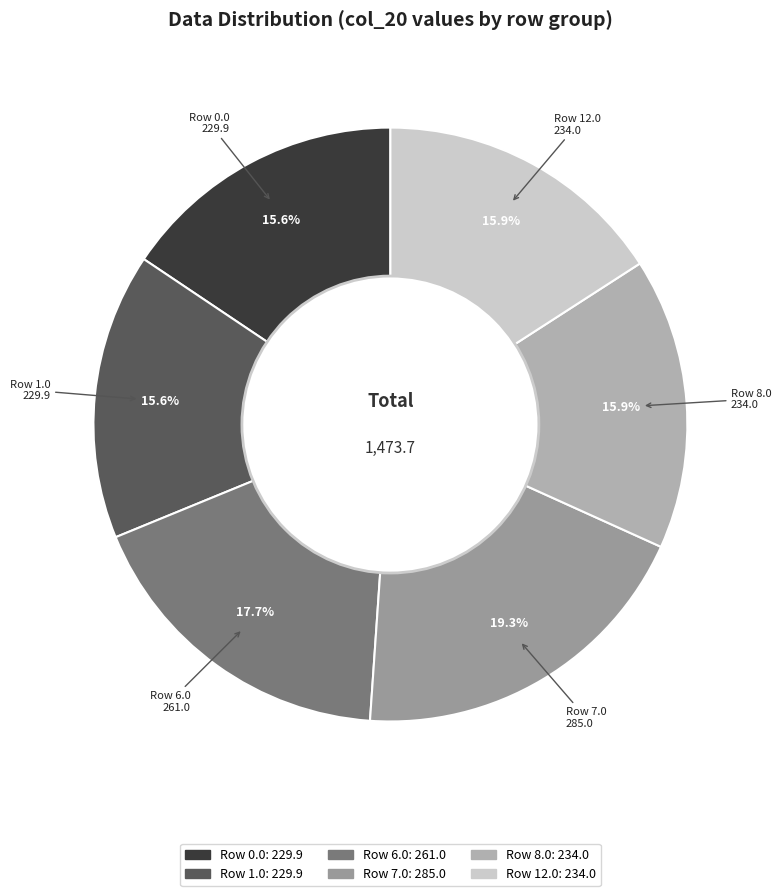

To the nearest percent, what is the difference between the largest and smallest slice percentages?

4%